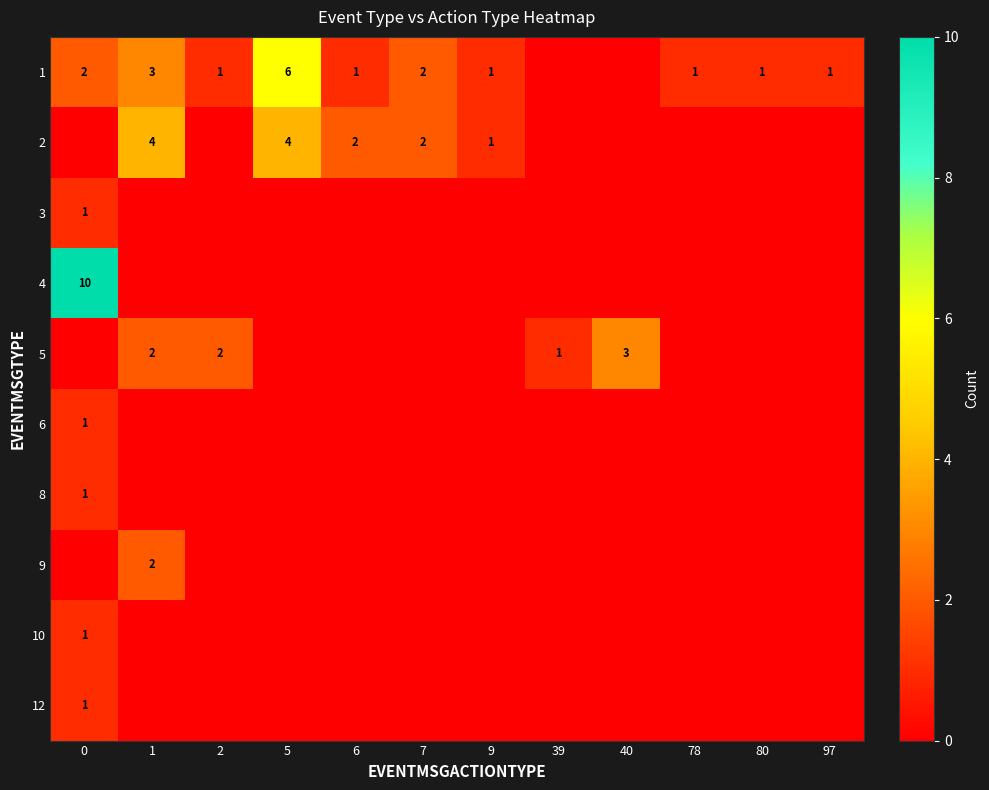

True or false: 2 has a value of 1 at 7.

False